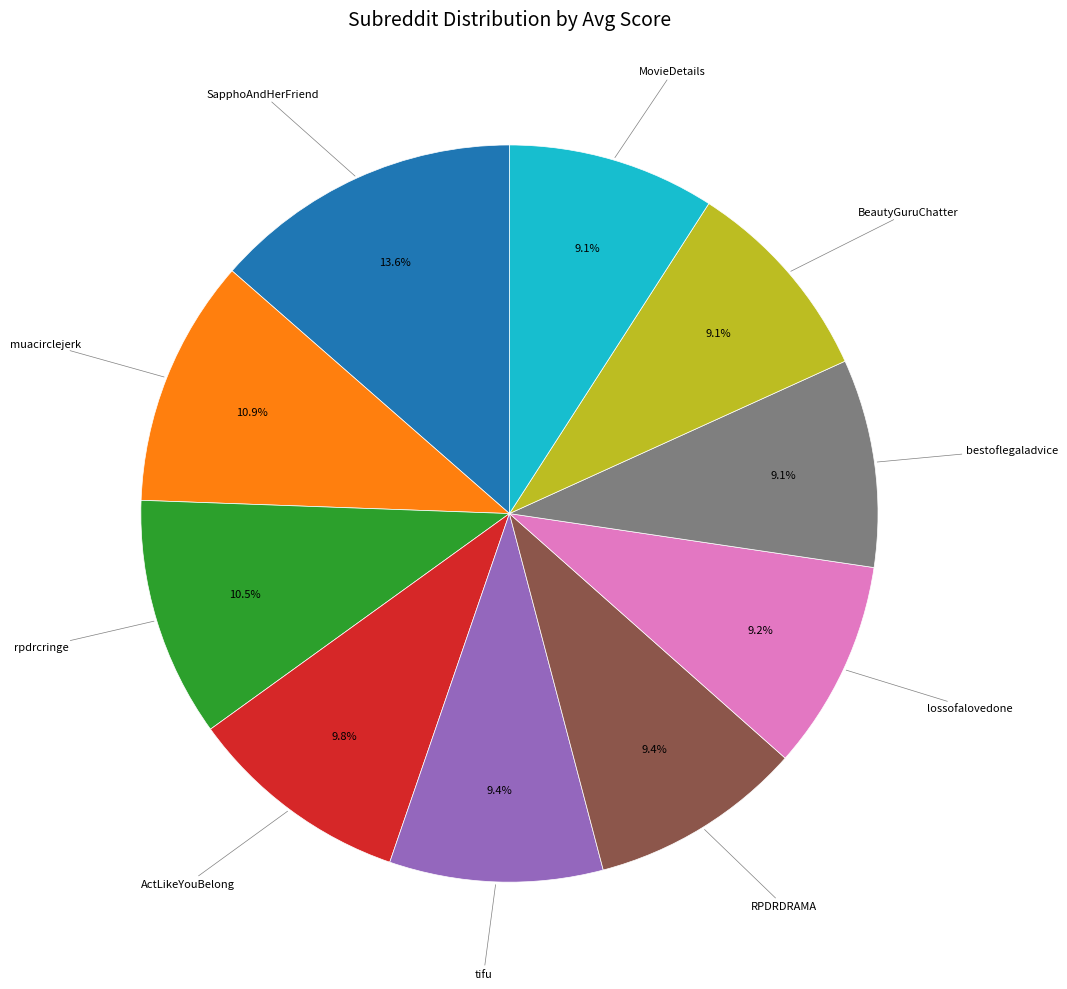

How many segments does this pie chart have?

10